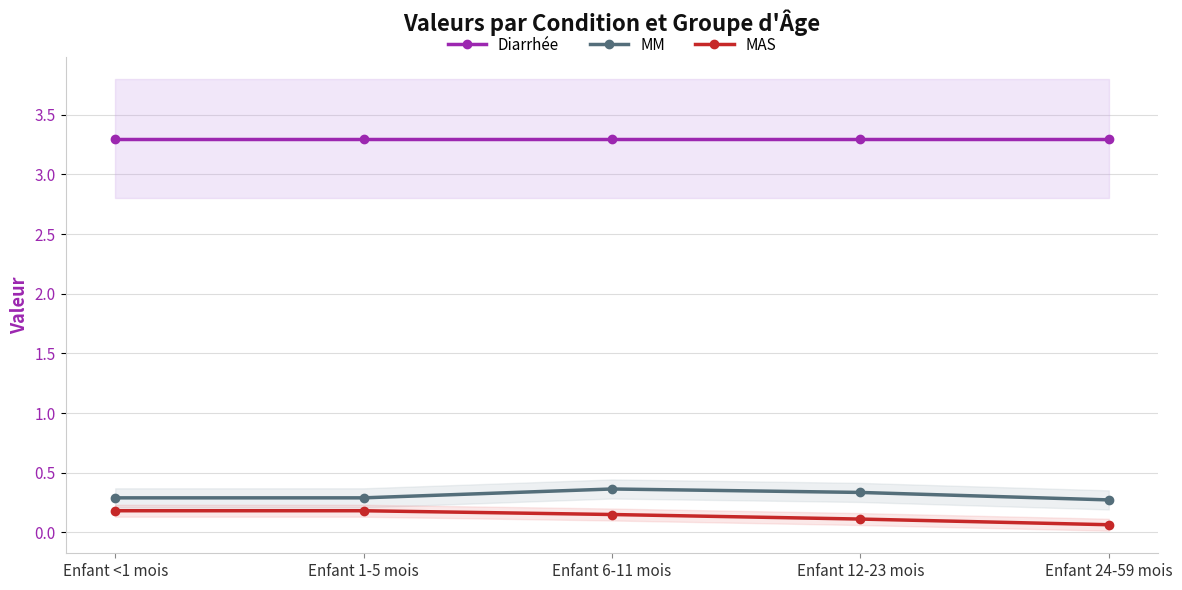

What is the spread (max minus min) of values at Enfant <1 mois?

3.1